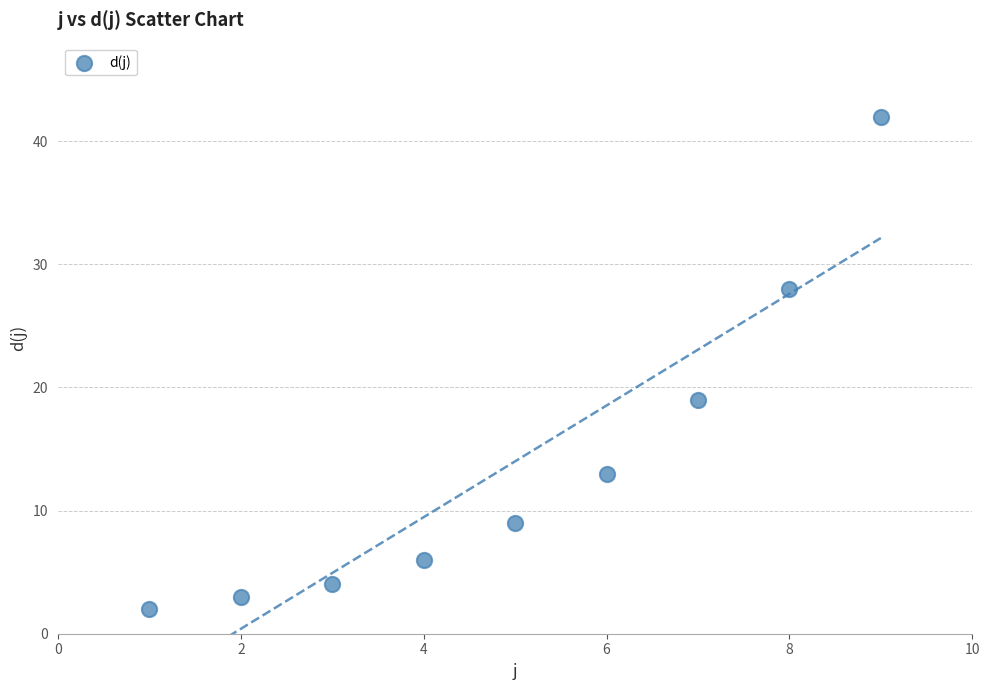

What is the average Y value?

14